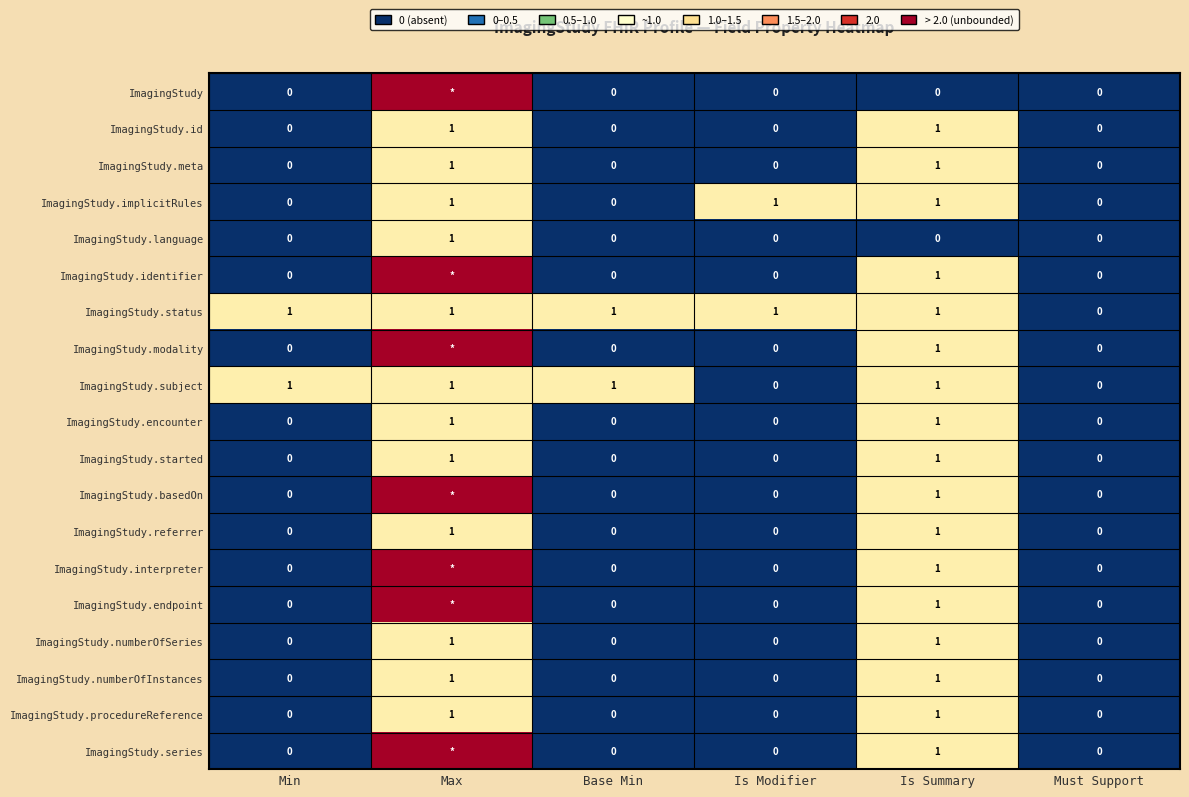

Count the ImagingStudy.language values in the range 0 to 1.

6